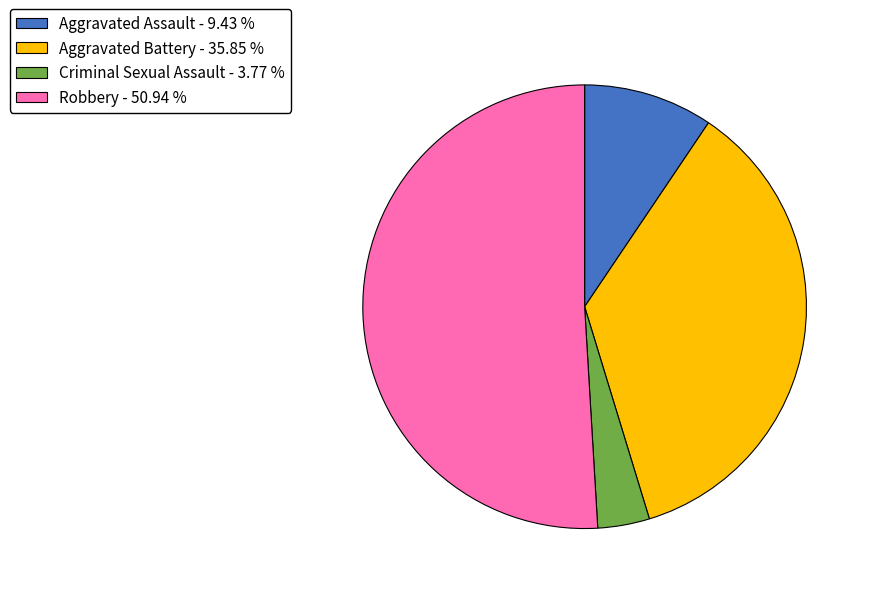

Do Aggravated Assault - 9.43 % and Robbery - 50.94 % together represent more than half of the pie?

Yes